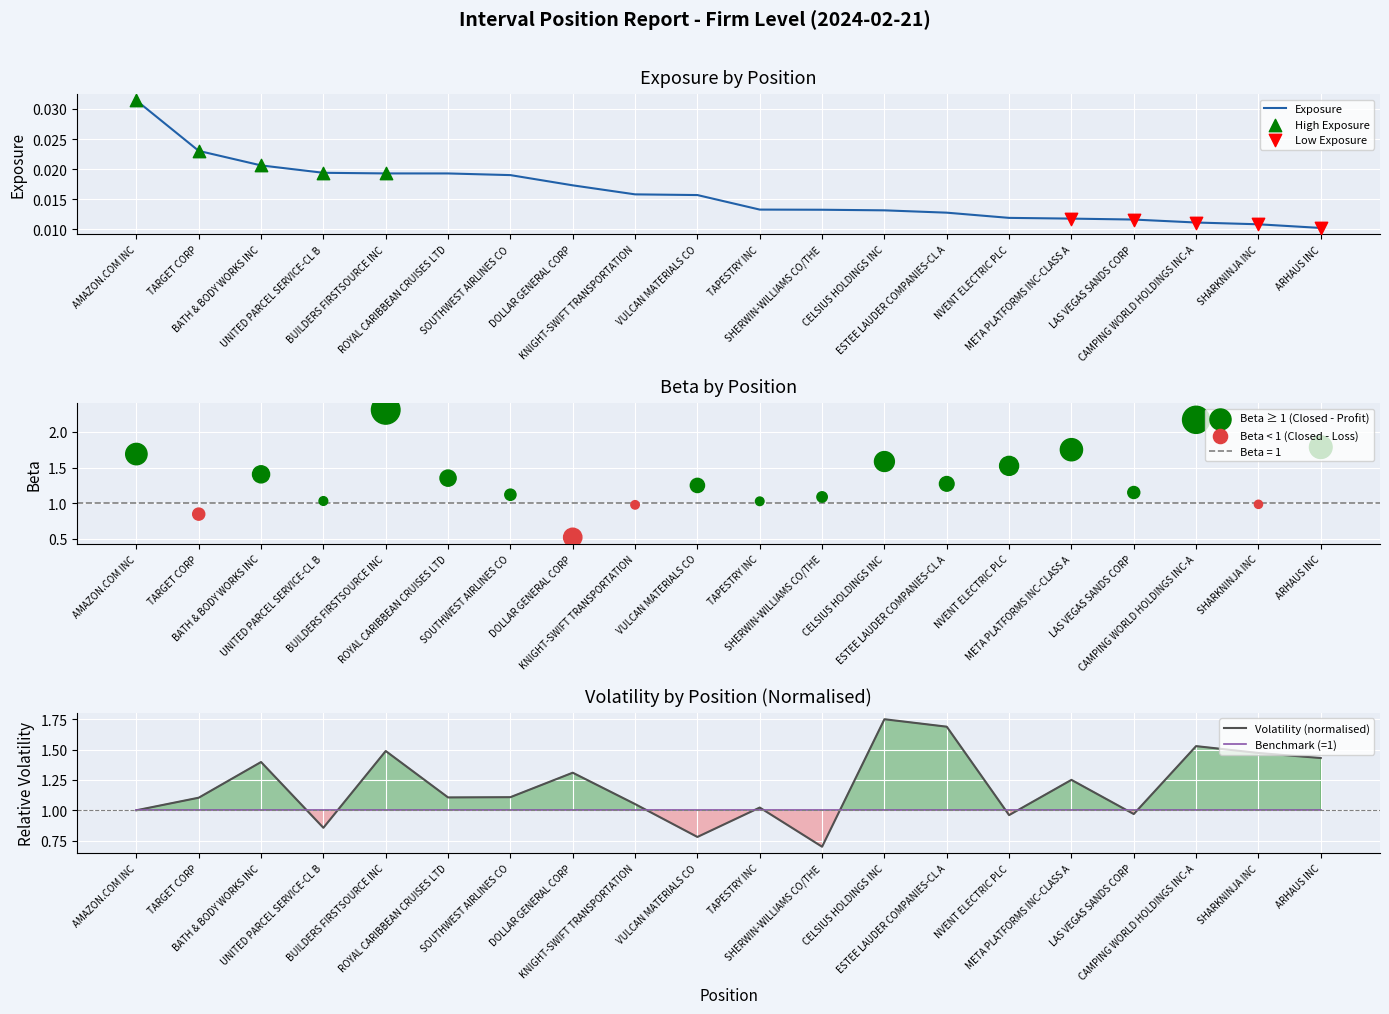

Which series has the largest total across all categories?

Volatility